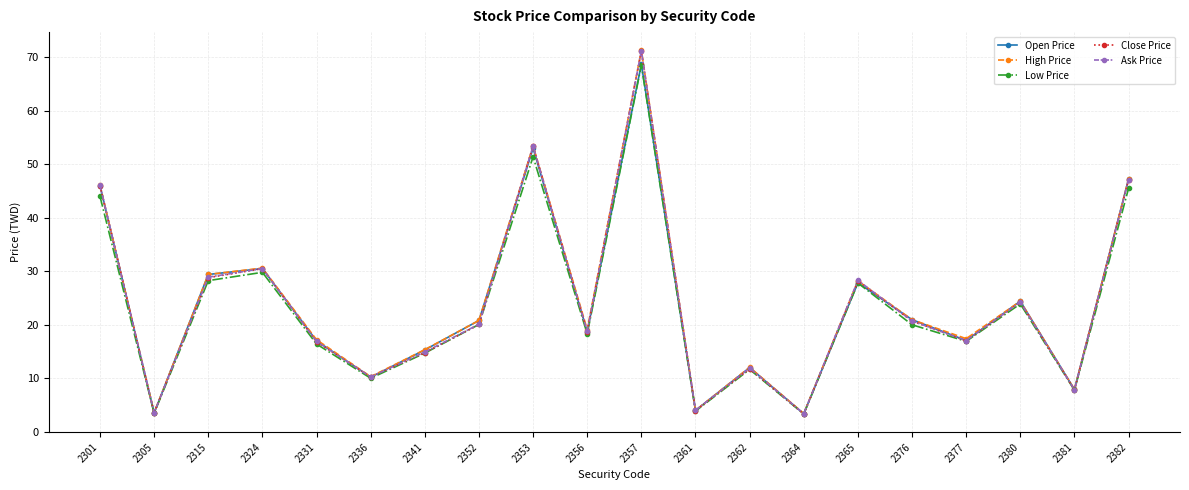

What is the total value across all series at 2301?

228.2